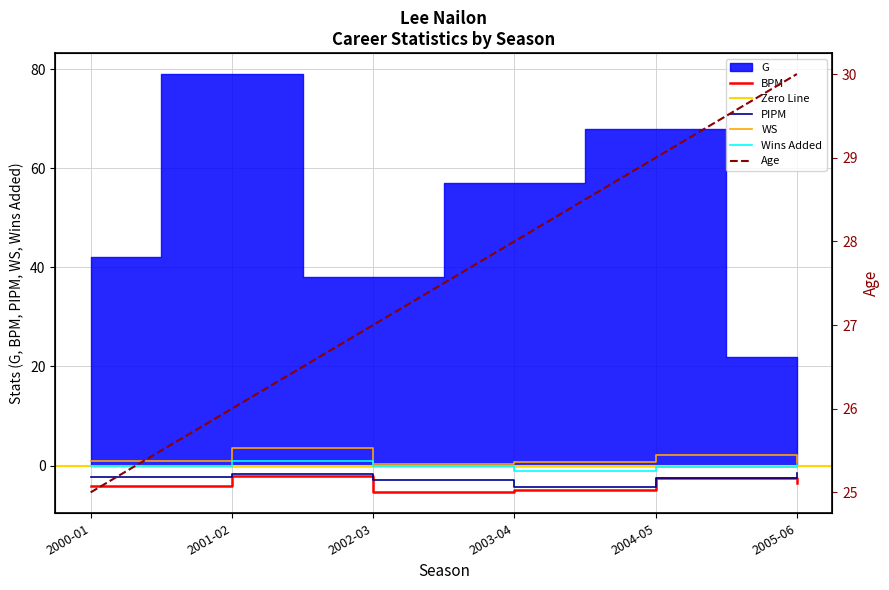

Is it true that Age equals 25.0 at 2000-01?

True